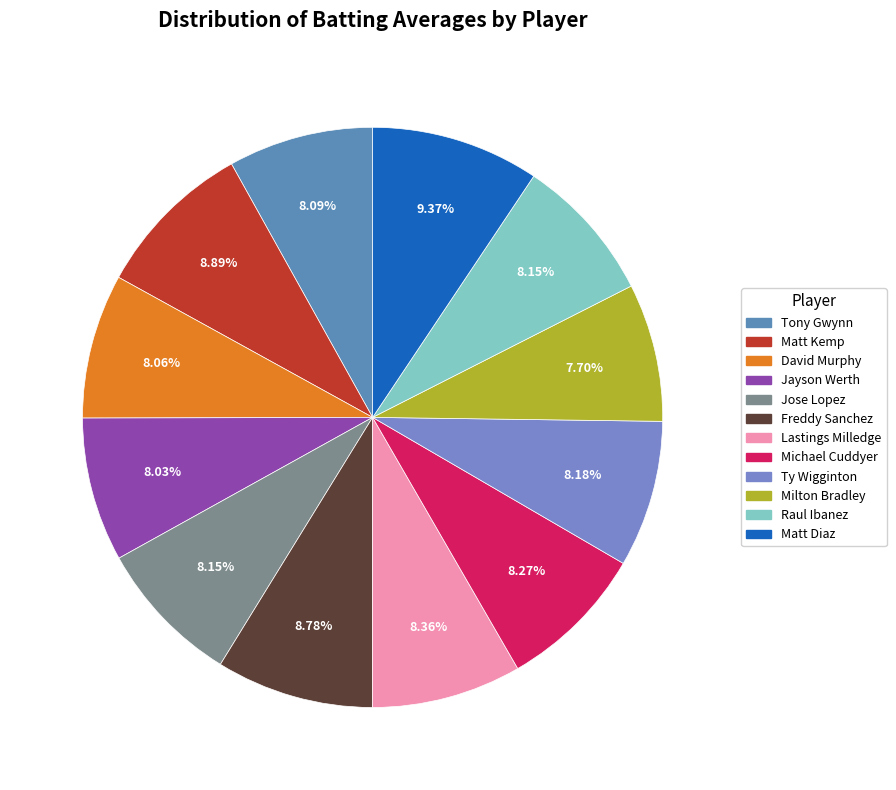

What percentage is NOT represented by Milton Bradley?

92.3%